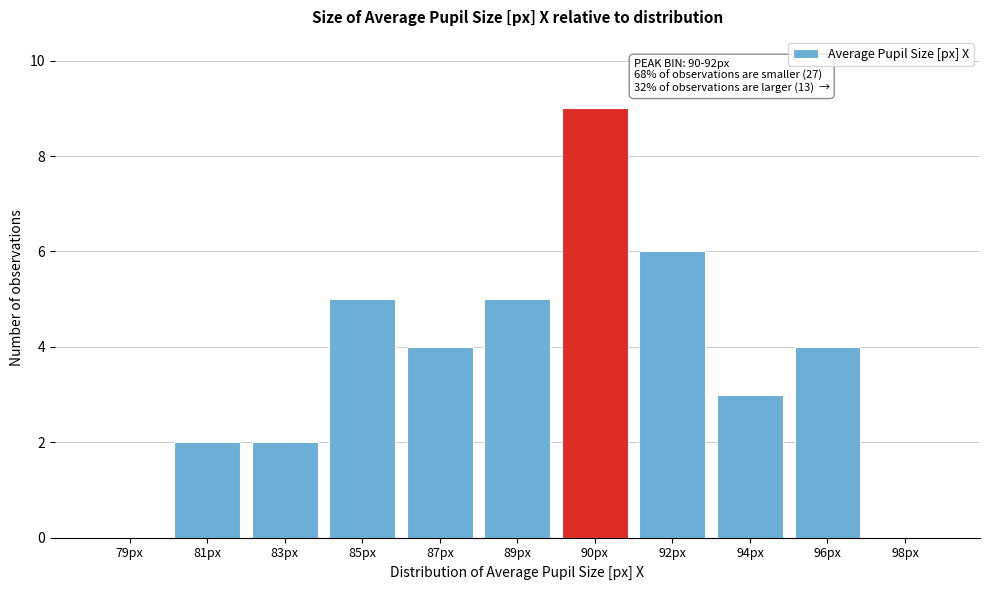

Reading left to right, extract all data points from this chart.

79px=0	81px=2	83px=2	85px=5	87px=4	89px=5	90px=9	92px=6	94px=3	96px=4	98px=0